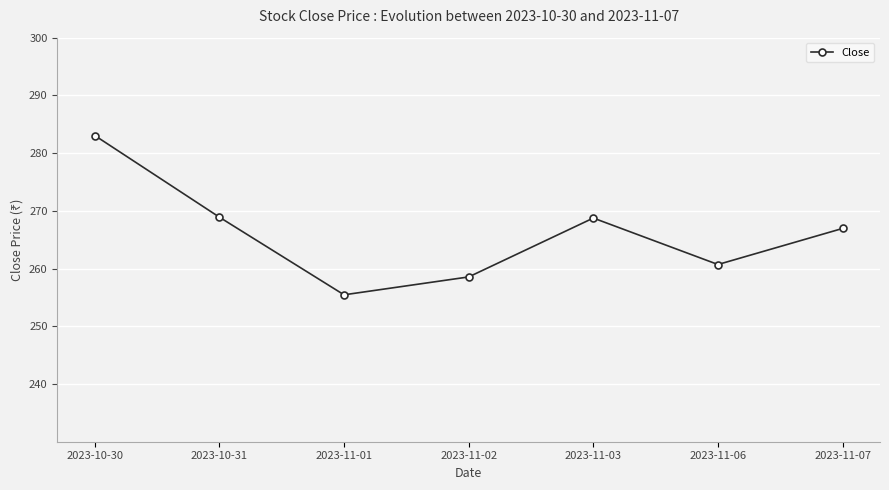

What is the average value?

266.1